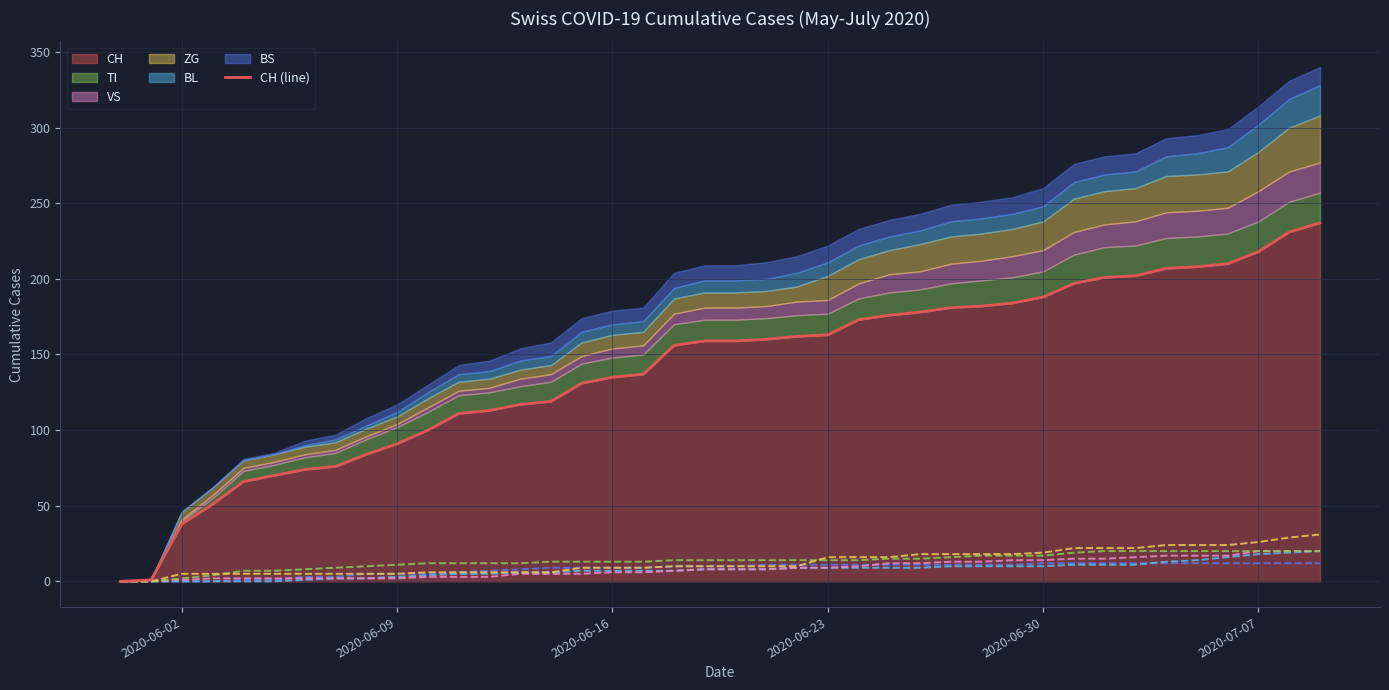

Does the chart display data point markers on the line(s)?

No